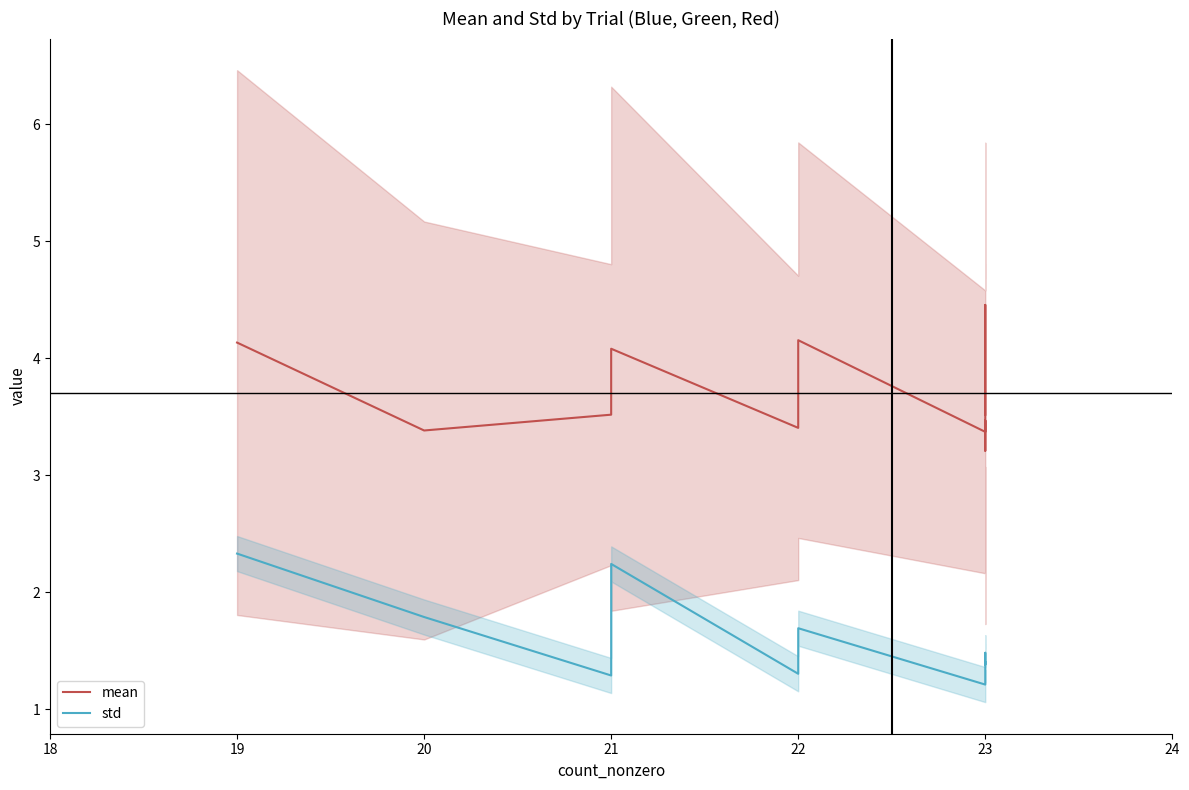

Reading left to right, extract all data points from this chart.

mean: 4.1	3.4	3.5	4.1	3.4	4.2	3.4	3.5	3.2	4.5	3.7	3.5
std: 2.3	1.8	1.3	2.2	1.3	1.7	1.2	1.3	1.5	1.4	1.4	1.4